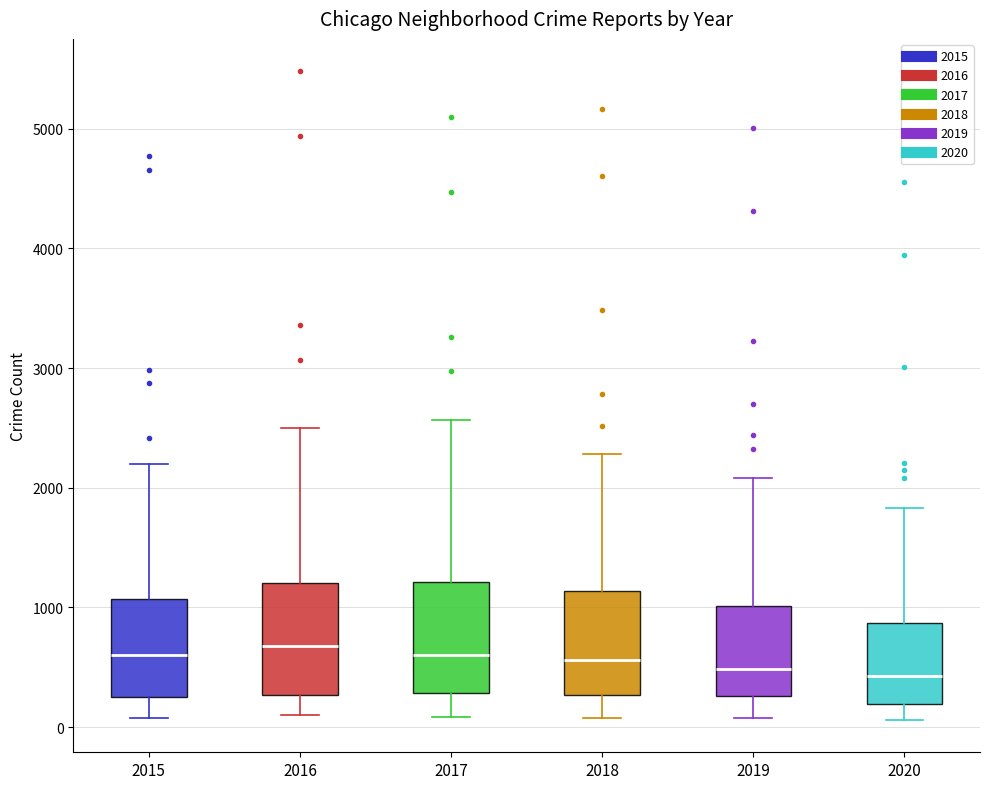

Reading left to right, transcribe this box plot: for each box, give where its median line is, the range the box spans, and where its two whiskers end, as read against the y-axis. The values are not printed on the chart, so give them approximately, as read against the axis.

2015: median 600, box 300 to 1100, whiskers 100 to 2200
2016: median 700, box 300 to 1200, whiskers 100 to 2500
2017: median 600, box 300 to 1200, whiskers 100 to 2600
2018: median 600, box 300 to 1100, whiskers 100 to 2300
2019: median 500, box 300 to 1000, whiskers 100 to 2100
2020: median 400, box 200 to 900, whiskers 100 to 1800